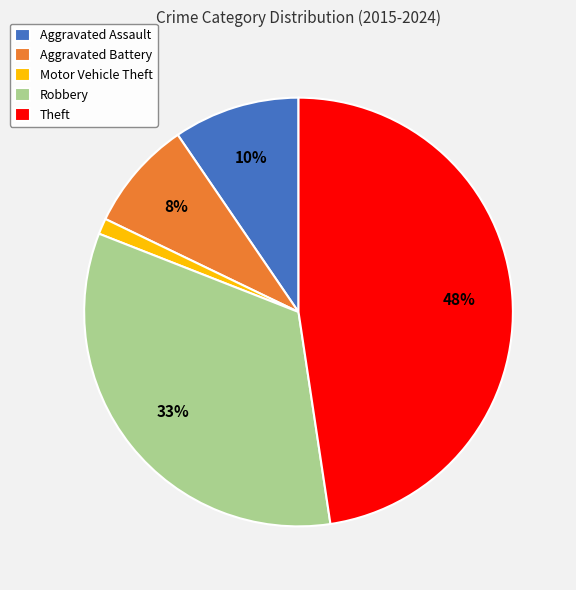

Do Theft and Motor Vehicle Theft together represent more than half of the pie?

No